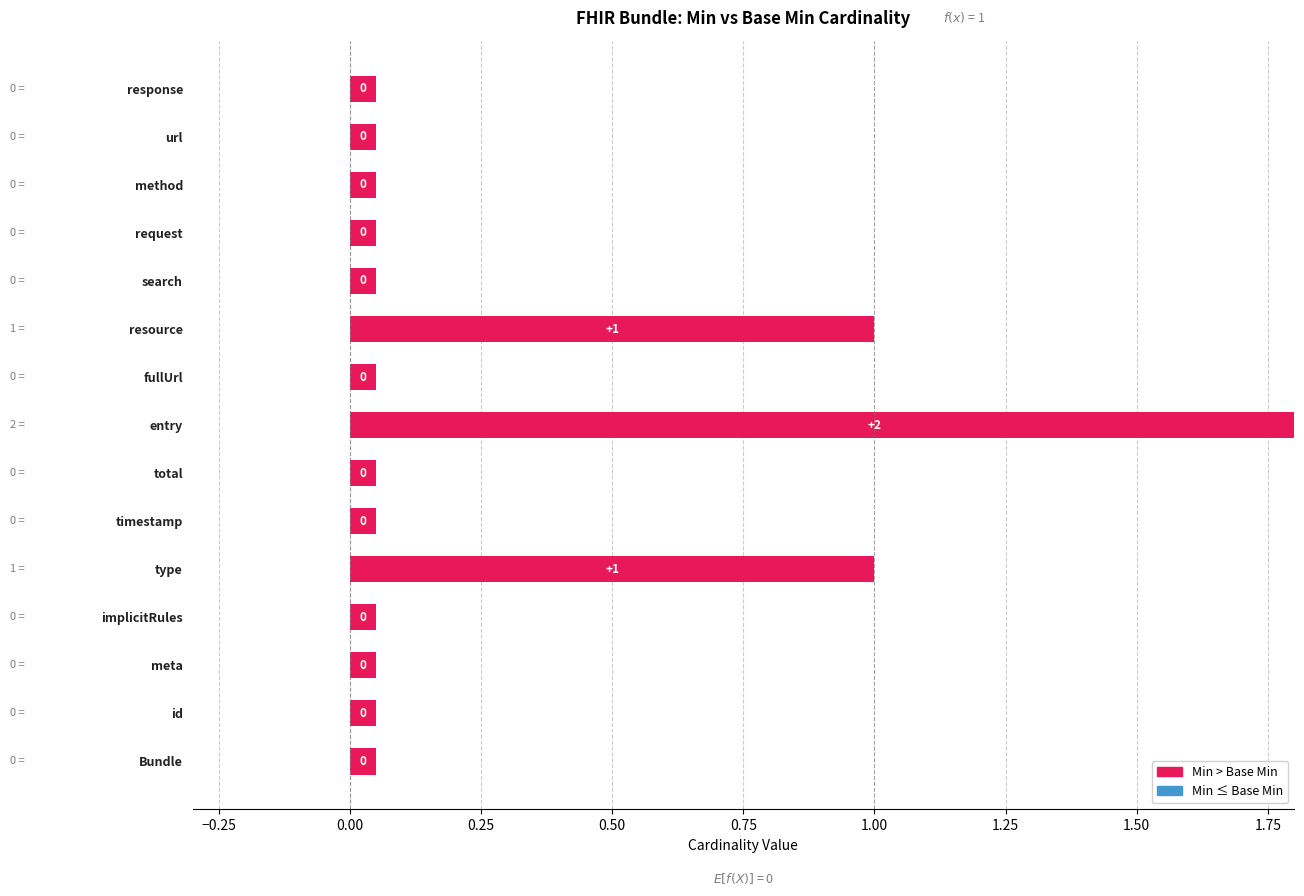

List the series in order of their overall mean, highest first.

Min, Base Min